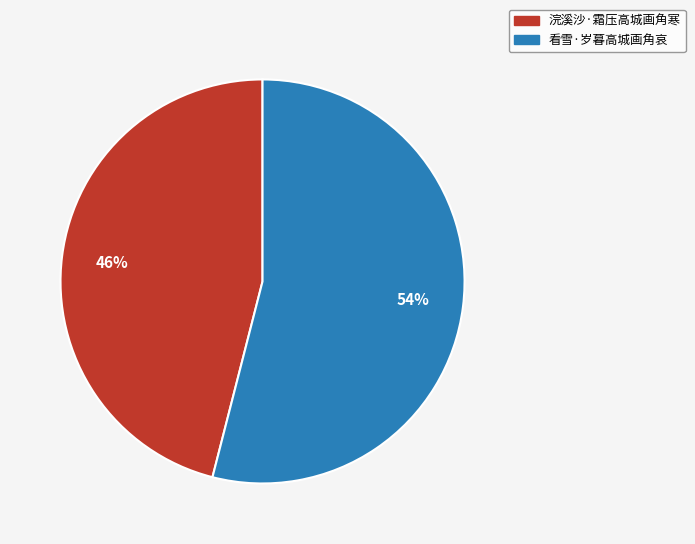

Which slice represents more than half of the pie?

看雪·岁暮高城画角哀